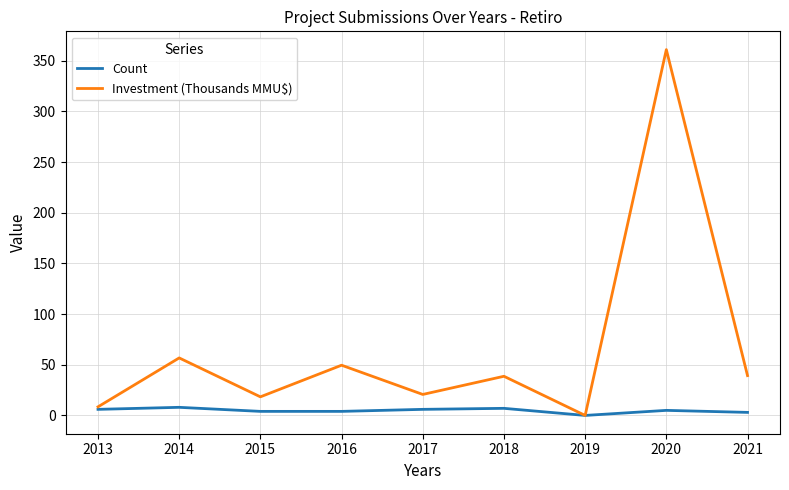

How many positive values does the Count series have?

8